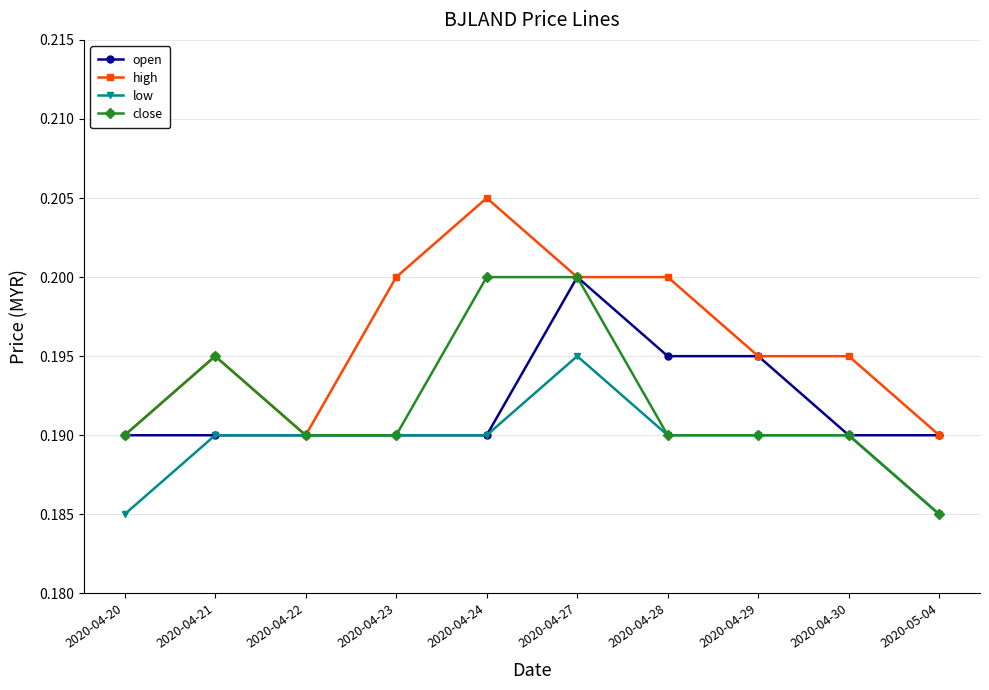

What is the label of the 6th point from the right?

2020-04-24